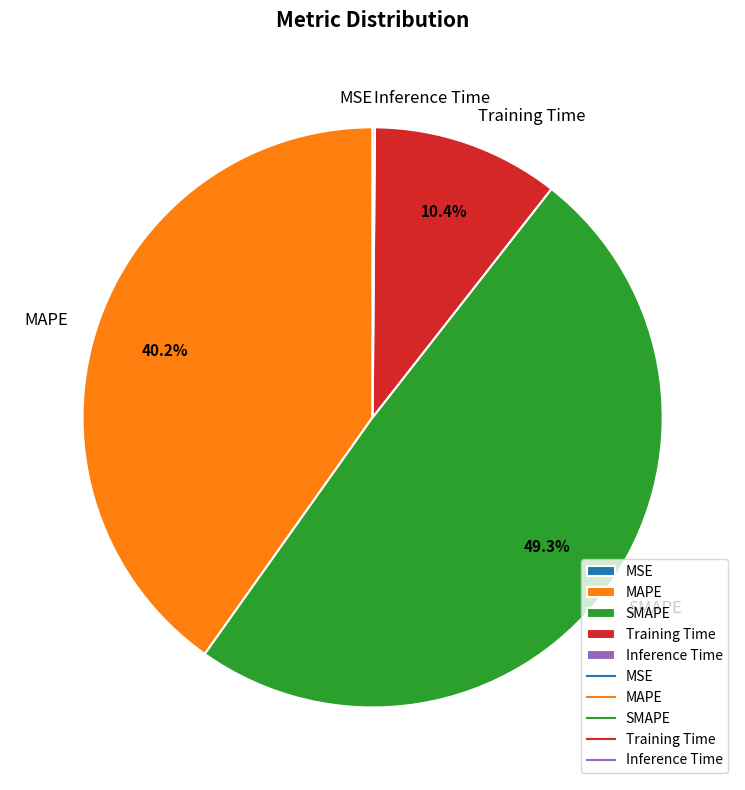

Which slice is the largest?

SMAPE